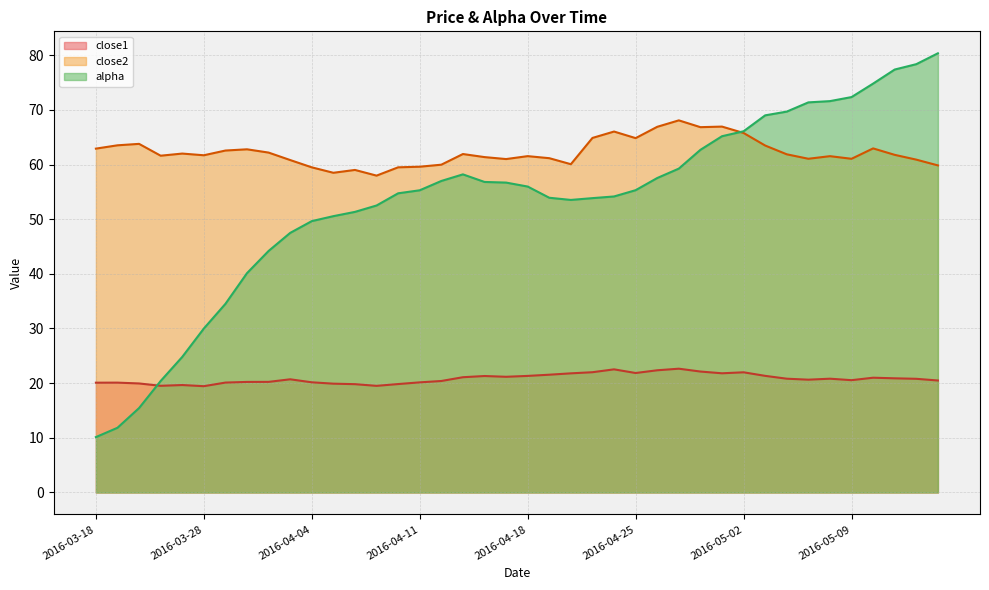

What is the difference between the close2 values at 2016-03-28 and 2016-03-29?

0.9